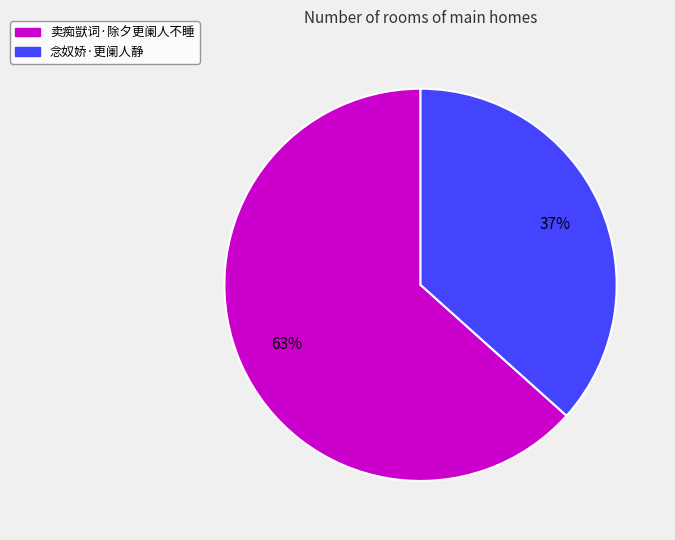

To the nearest percent, what portion does 卖痴獃词·除夕更阑人不睡 represent?

63%